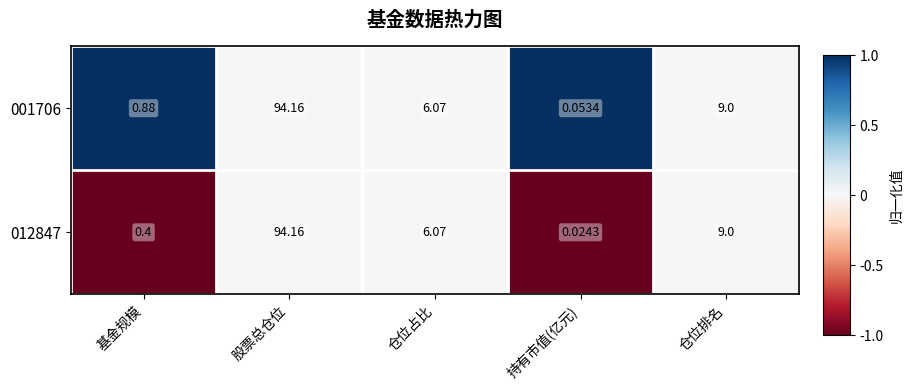

At which category is the sum across all series the highest?

股票总仓位